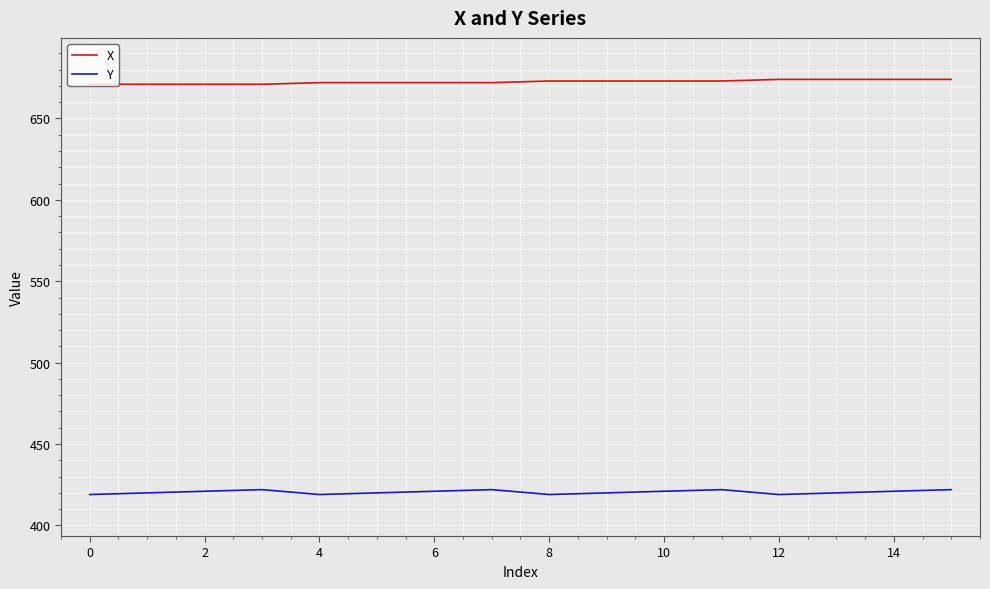

List the series in order of their overall mean, highest first.

X, Y